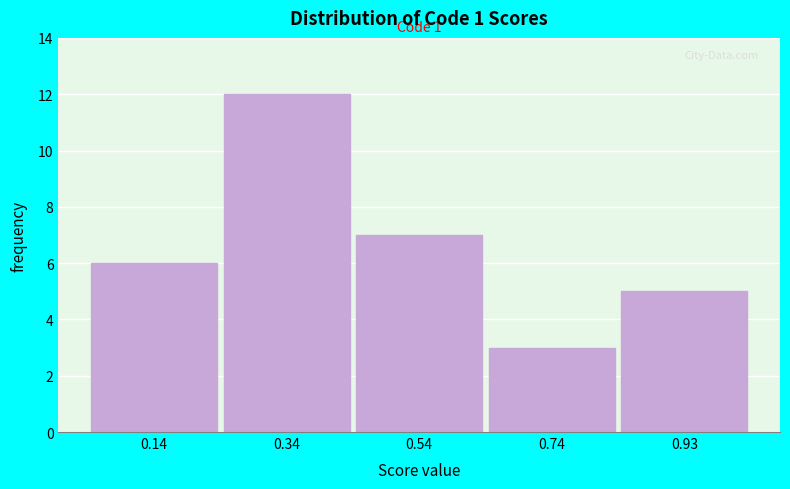

Which range on the x-axis has the tallest bar?

0.24 to 0.44